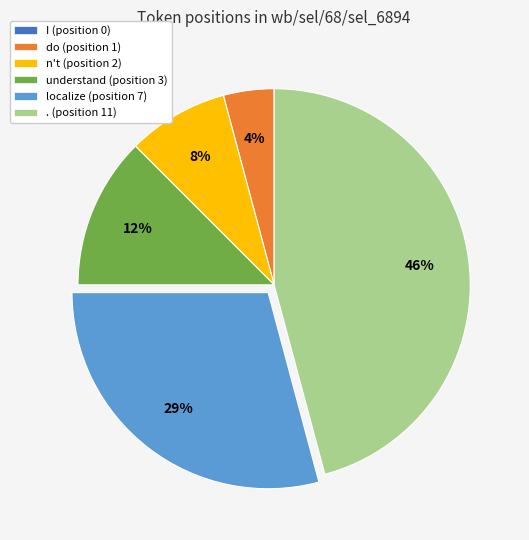

Does any single category account for the majority?

No